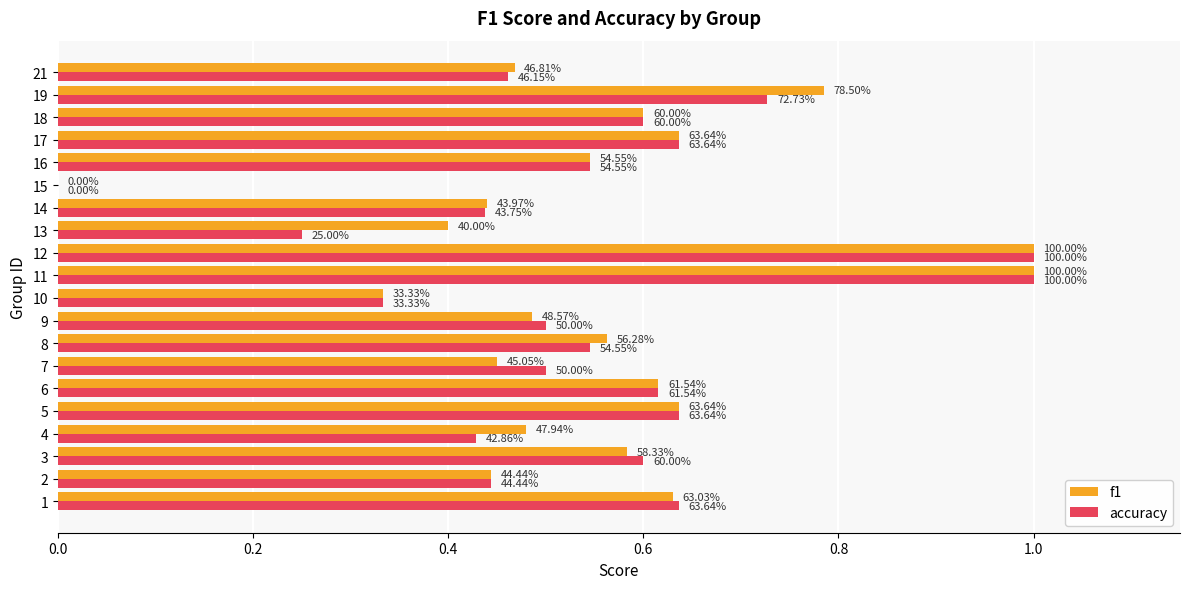

What are all the series names shown in the legend?

f1, accuracy